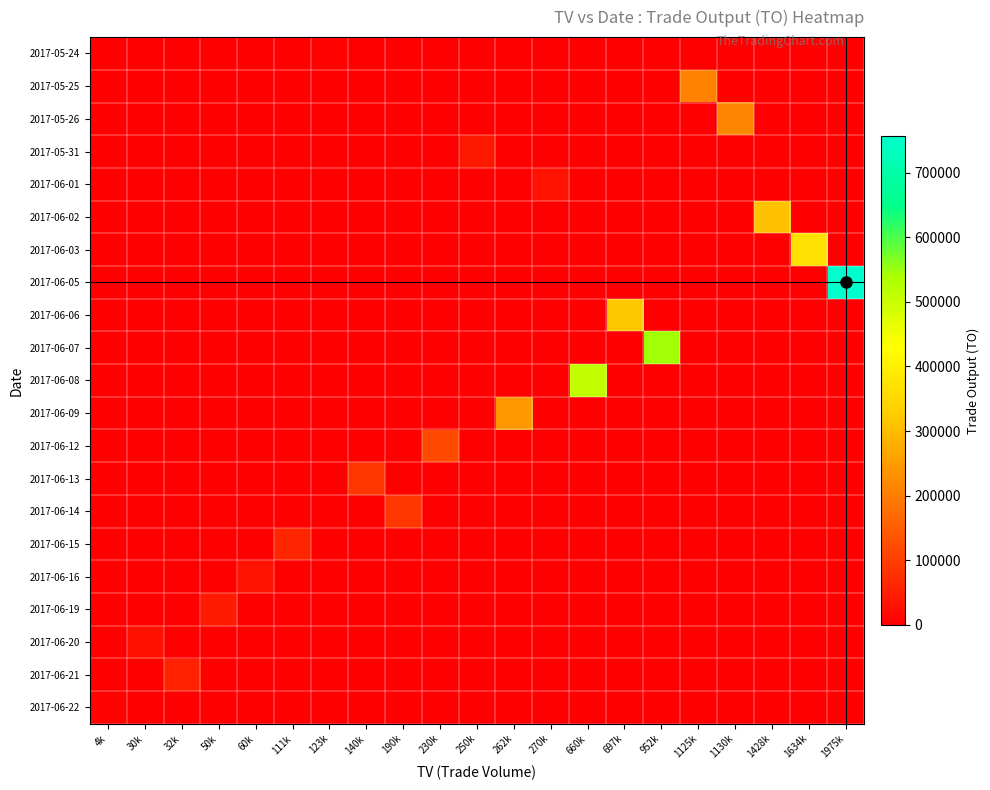

Which label corresponds to the largest value in the chart?

1975k